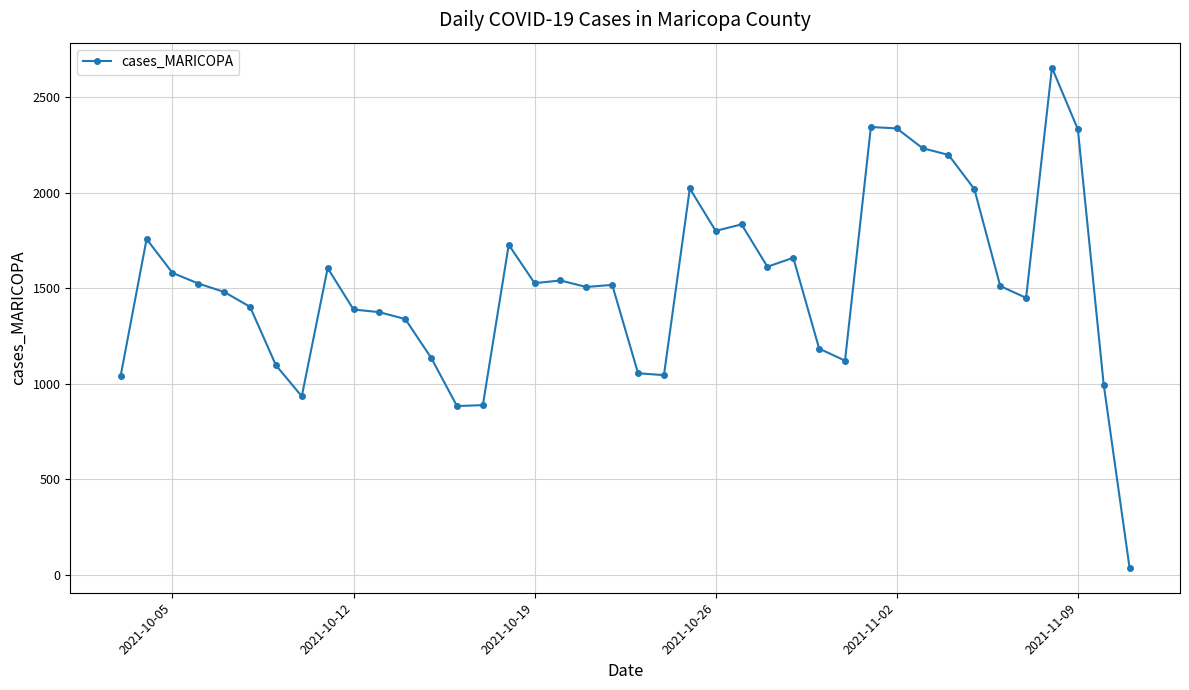

What is the minimum value shown in the chart?

36